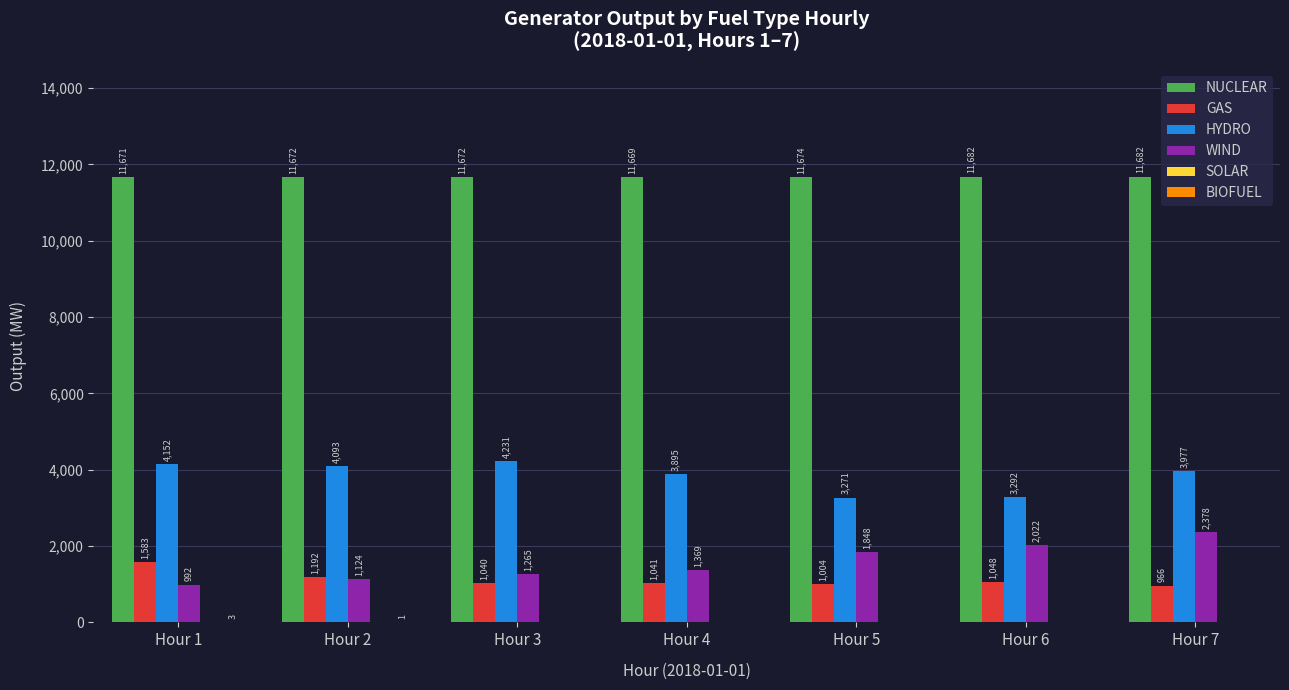

The GAS series shows 1741 at Hour 3. True or false?

False